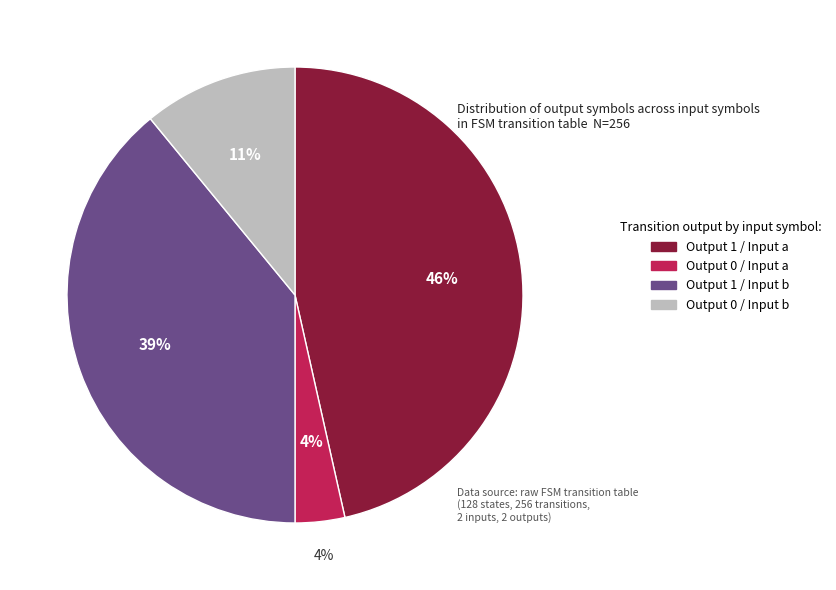

Is there a majority slice in this chart?

No